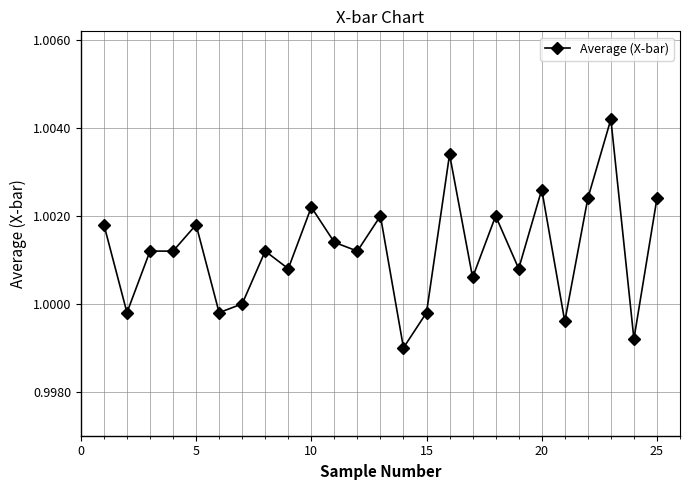

True or false: the data has more than 2 interior local peaks.

True